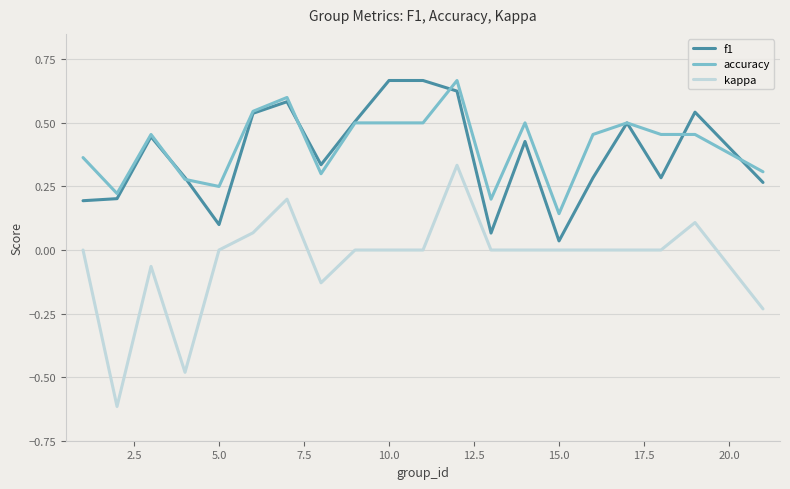

Which series has the widest spread of values?

kappa